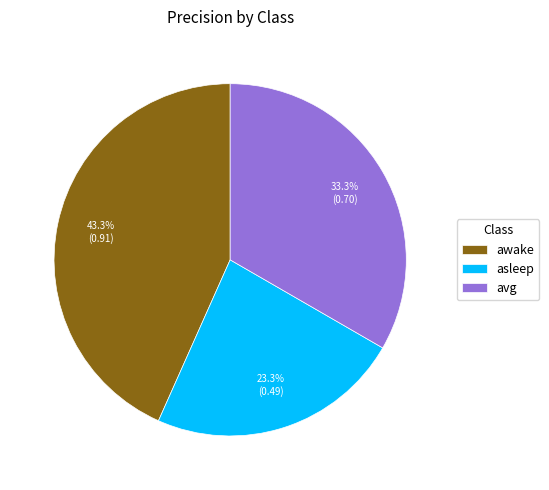

To the nearest percent, what portion does awake represent?

43%